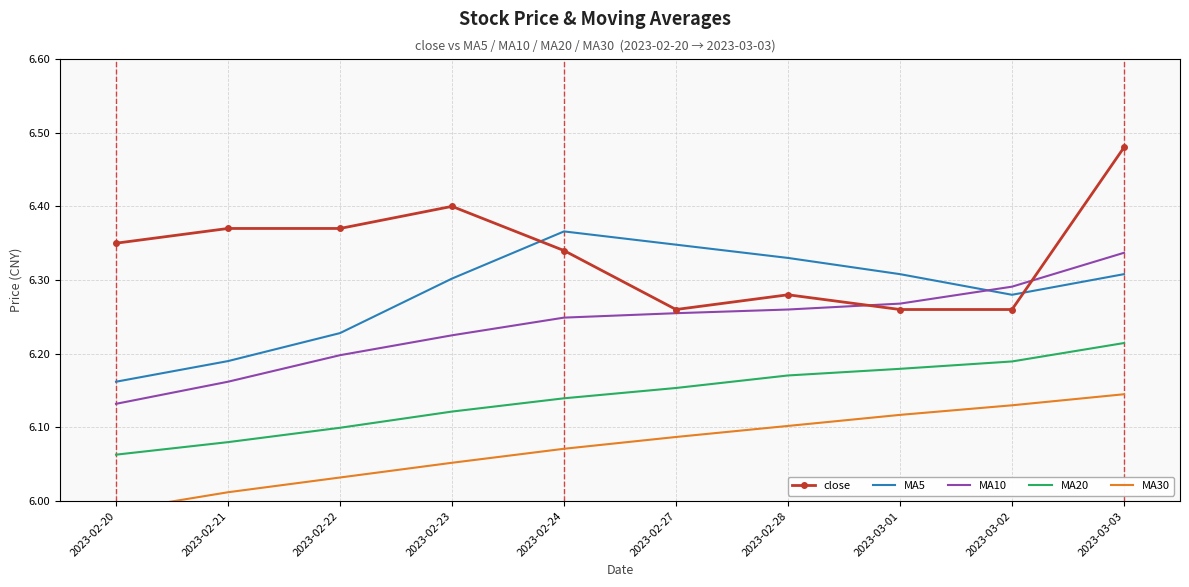

Rank the series by their maximum value, from highest to lowest.

close, MA5, MA10, MA20, MA30